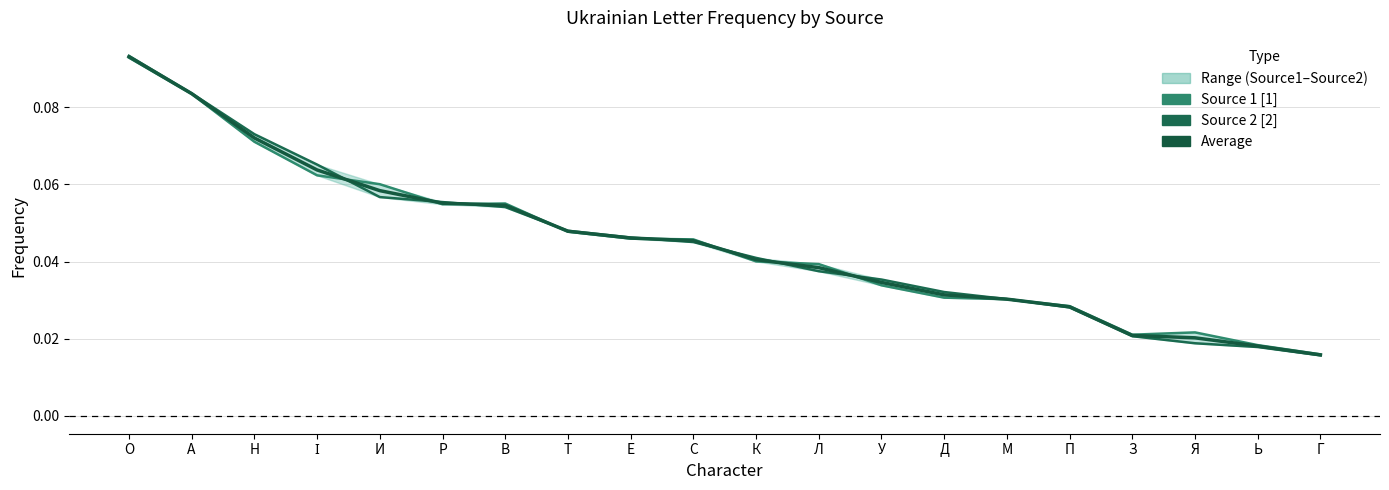

Rank the series by their average value, from lowest to highest.

Source 2 [2], Average, Source 1 [1]